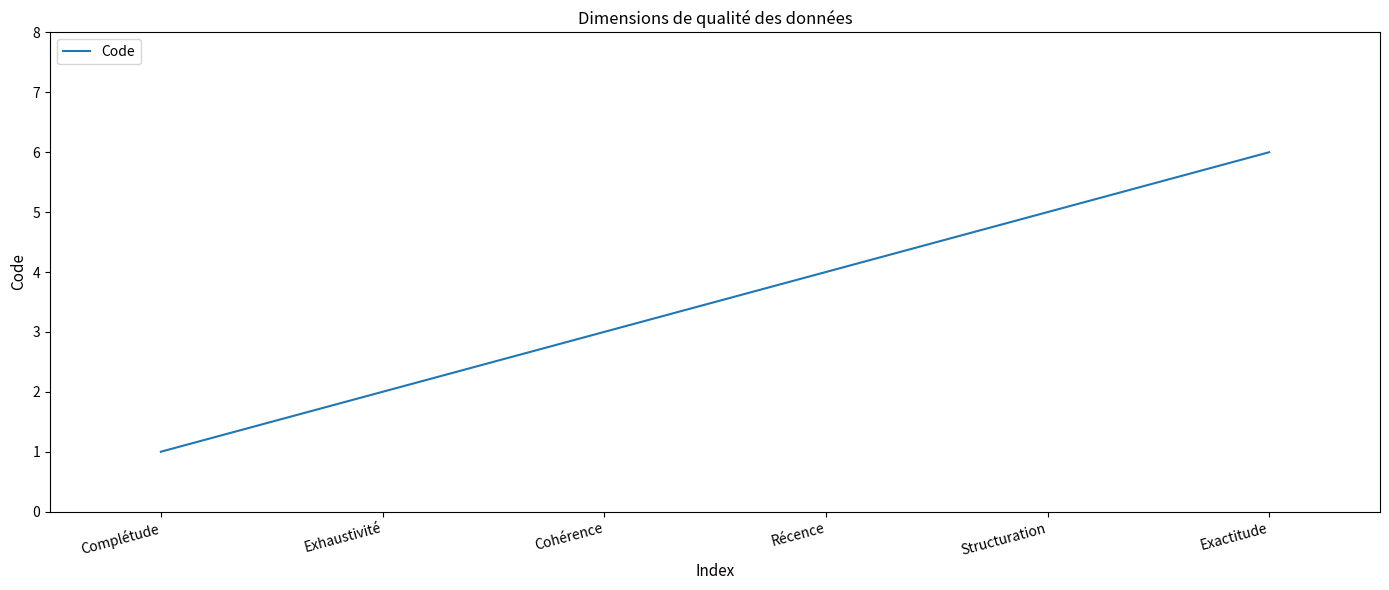

What is the minimum value shown in the chart?

1